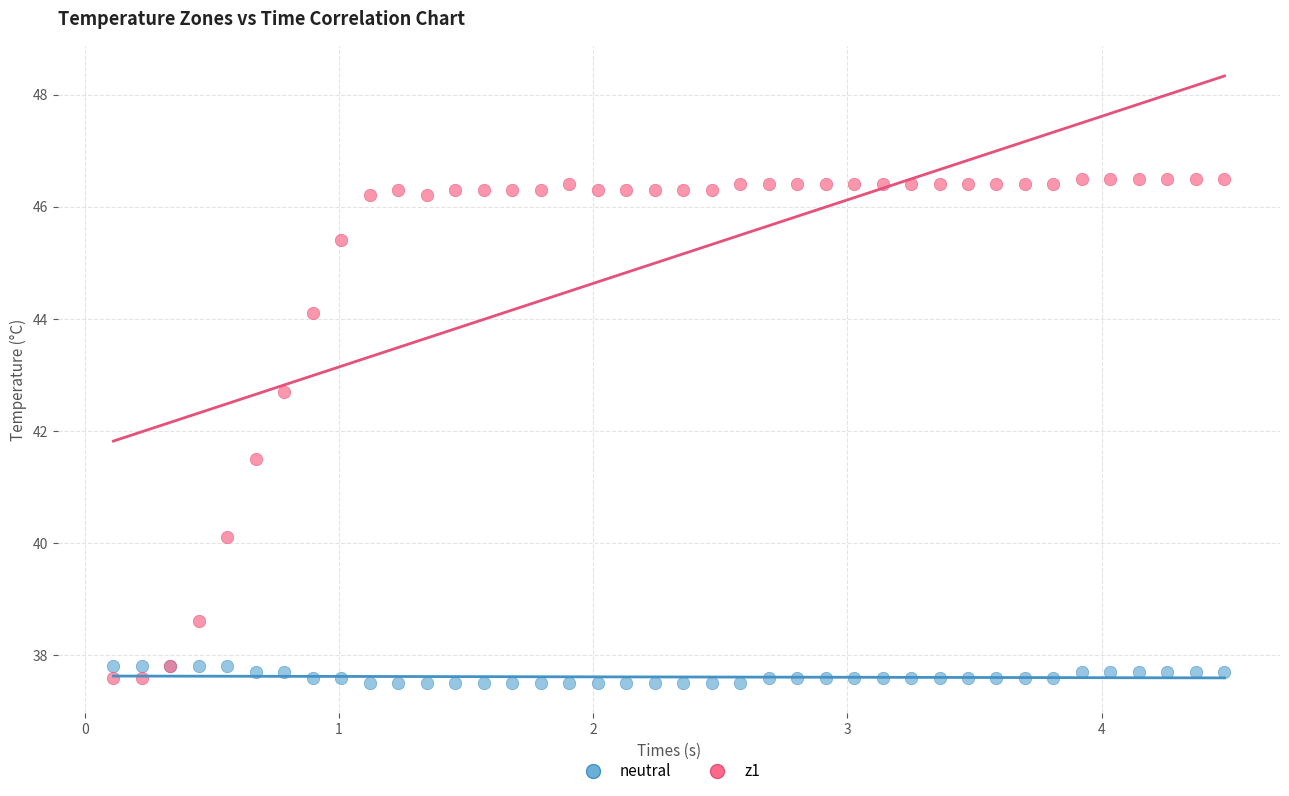

What is the X range (max minus min) for the scatter plot?

4.4